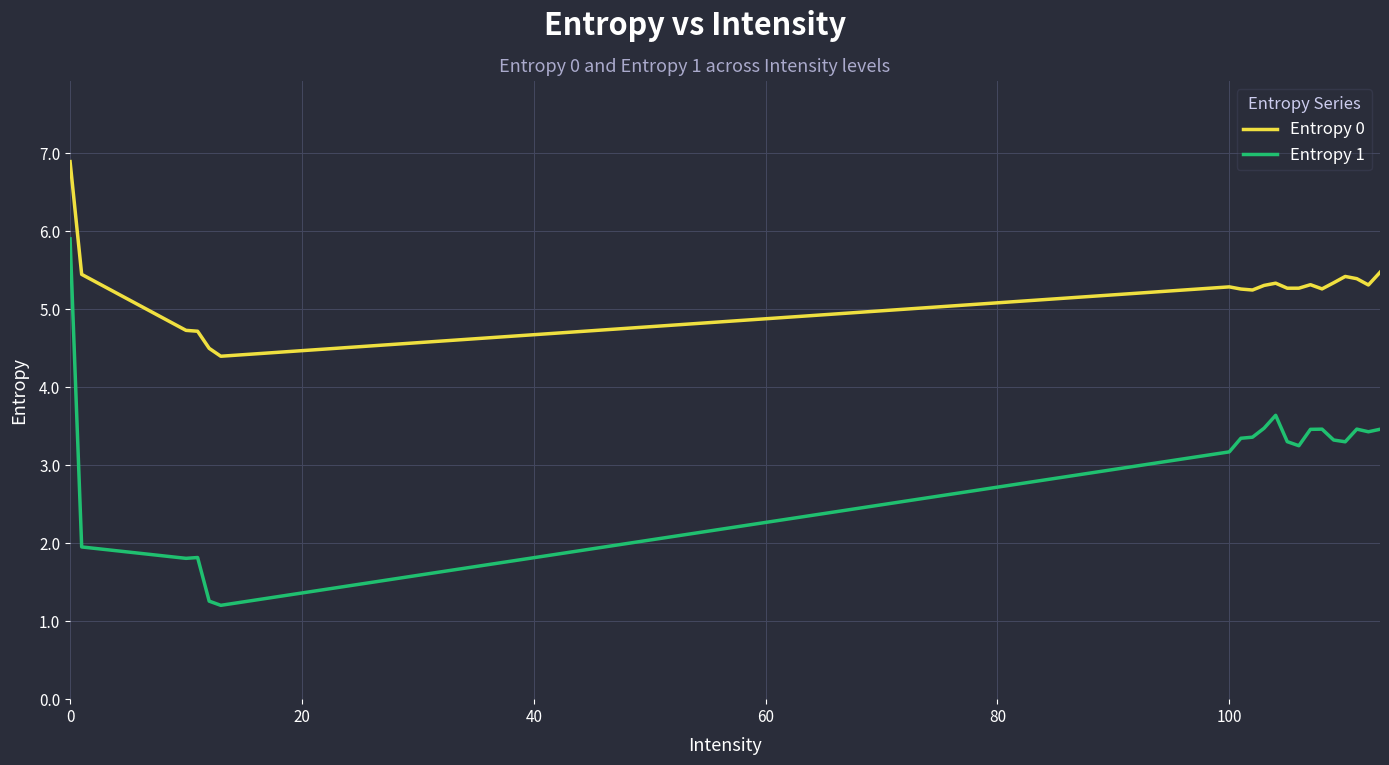

At how many categories does at least one series exceed 3?

20